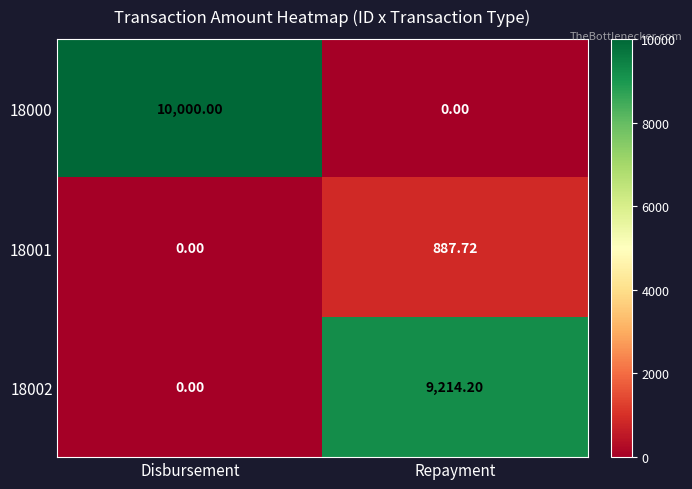

Between Disbursement and Repayment, which series saw the biggest shift?

18000